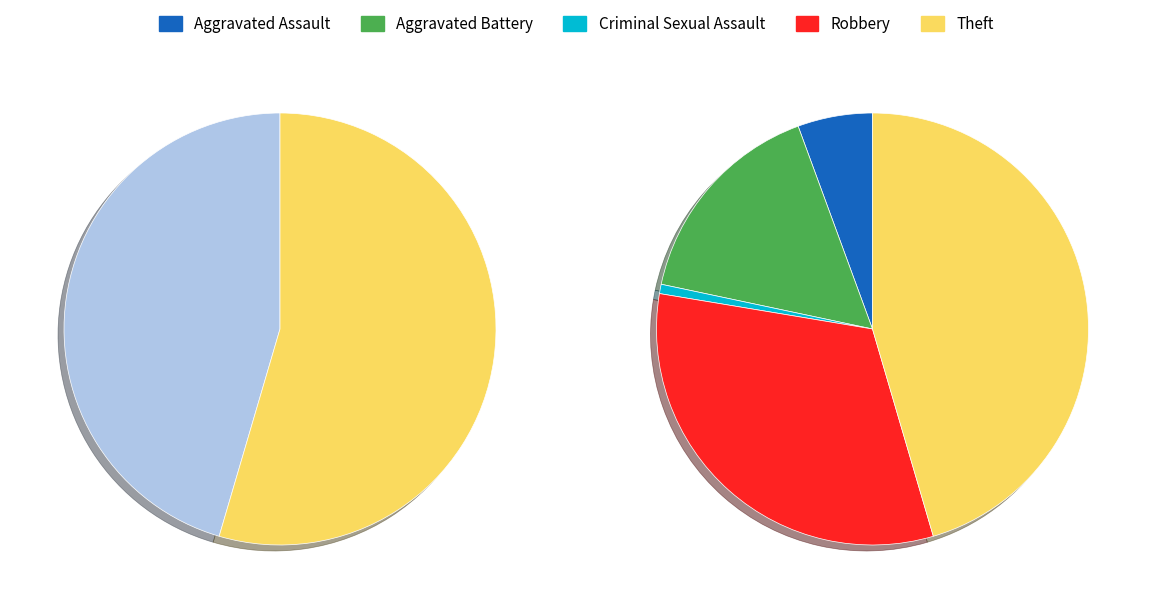

Count the number of slices in the pie.

5